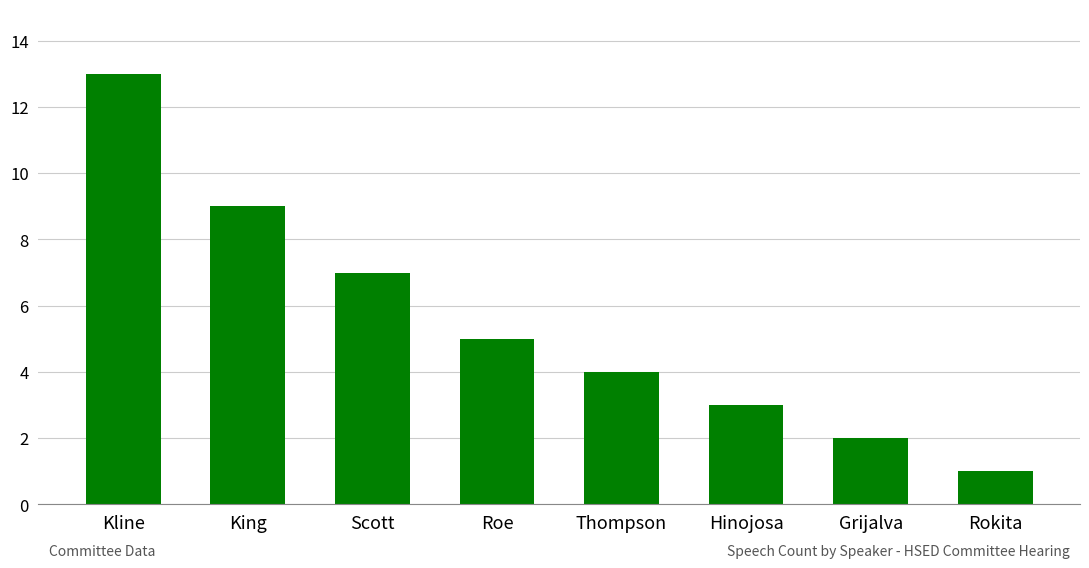

Rank the categories by value from lowest to highest.

Rokita, Grijalva, Hinojosa, Thompson, Roe, Scott, King, Kline